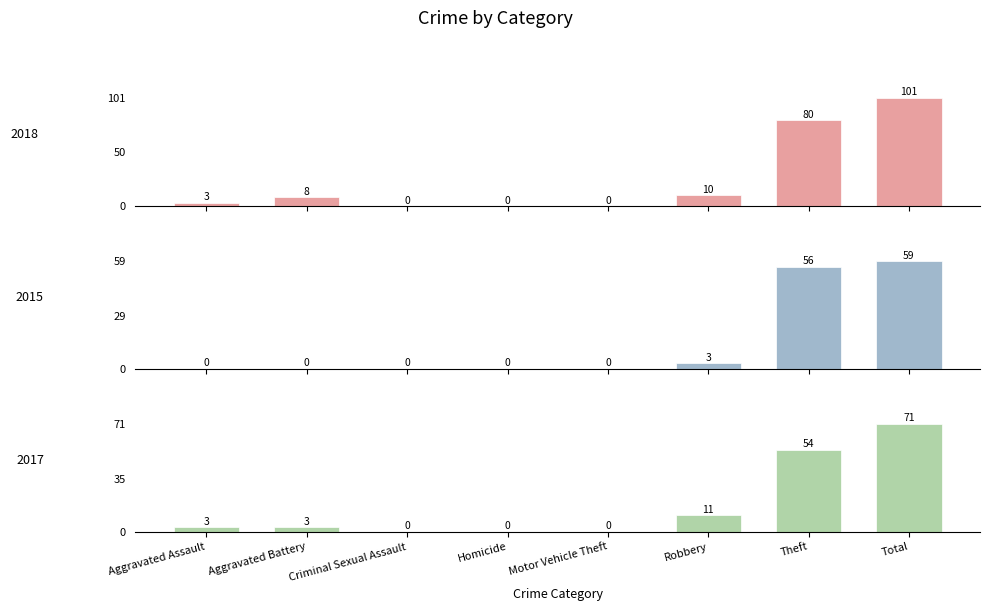

Does the chart contain any negative values?

No